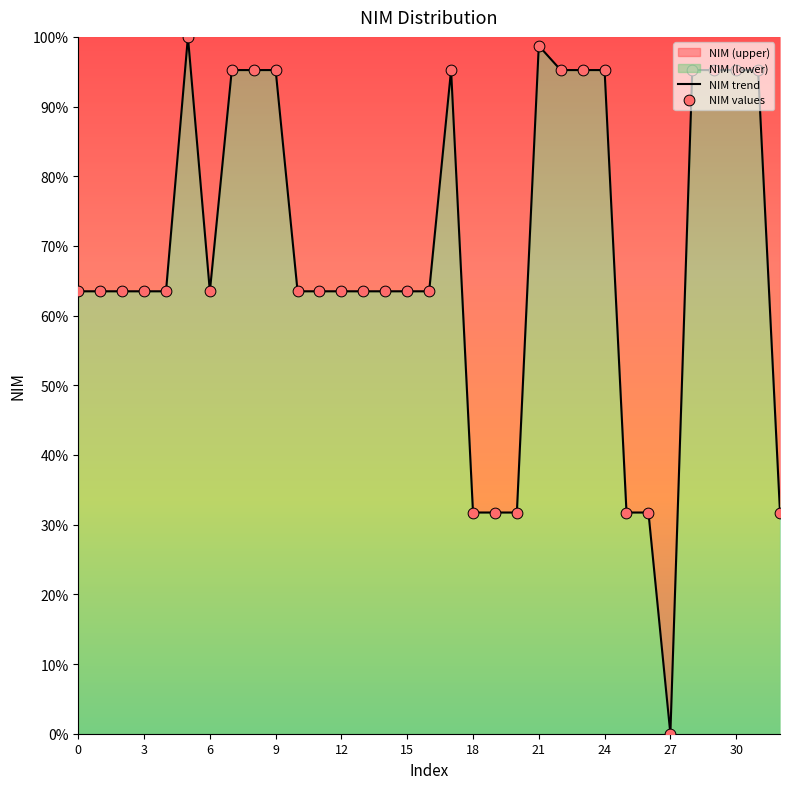

Which series reaches the minimum Y coordinate?

NIM trend